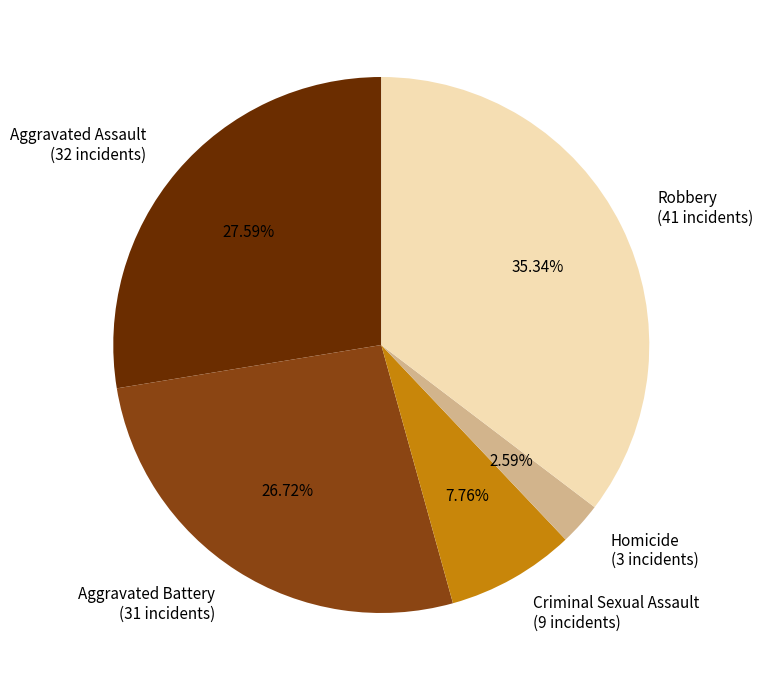

Is there any slice that represents more than half of the pie?

No